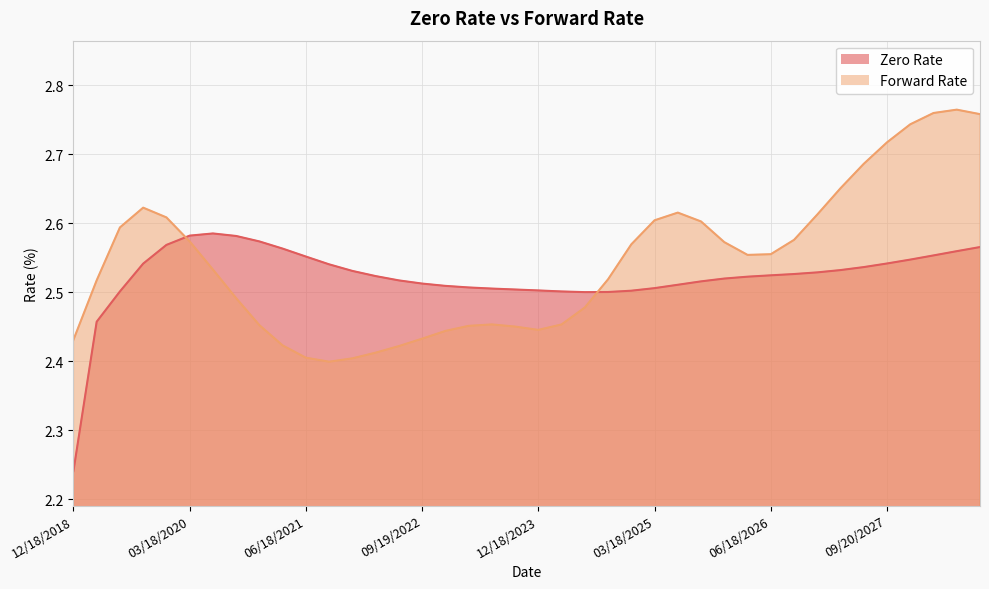

What is the spread (max minus min) of values at 06/19/2023?

0.1